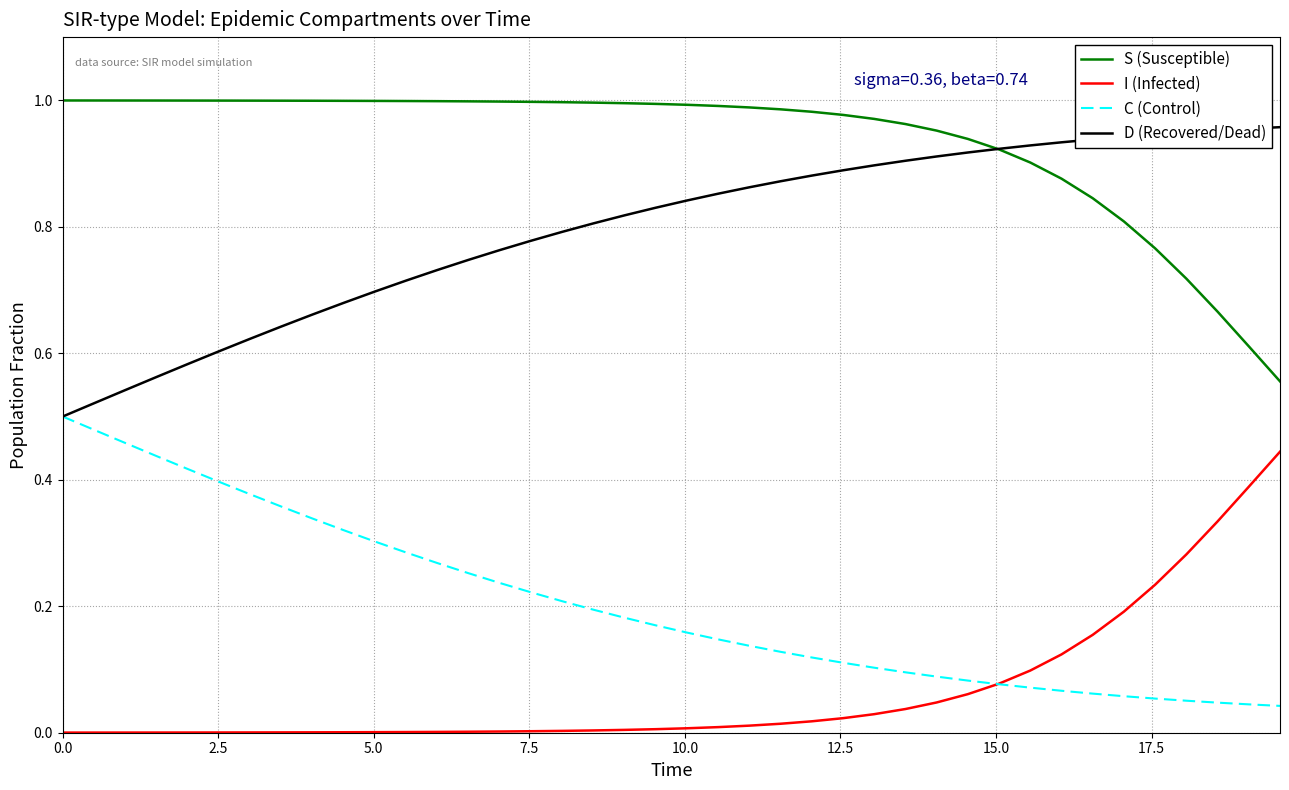

Does the chart have visible grid lines?

Yes